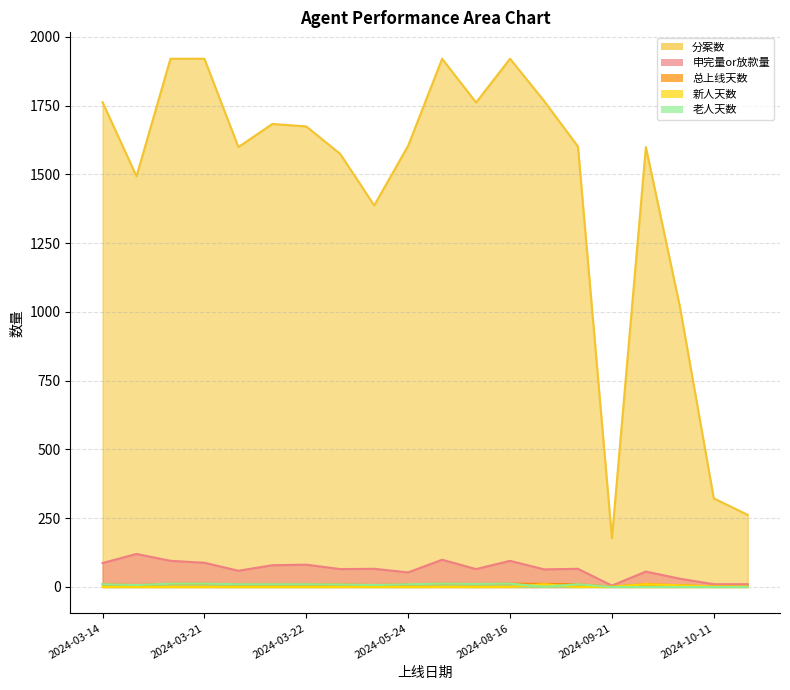

Is the value of 新人天数 at 2024-03-21 greater than the value of 总上线天数 at 2024-10-11?

No